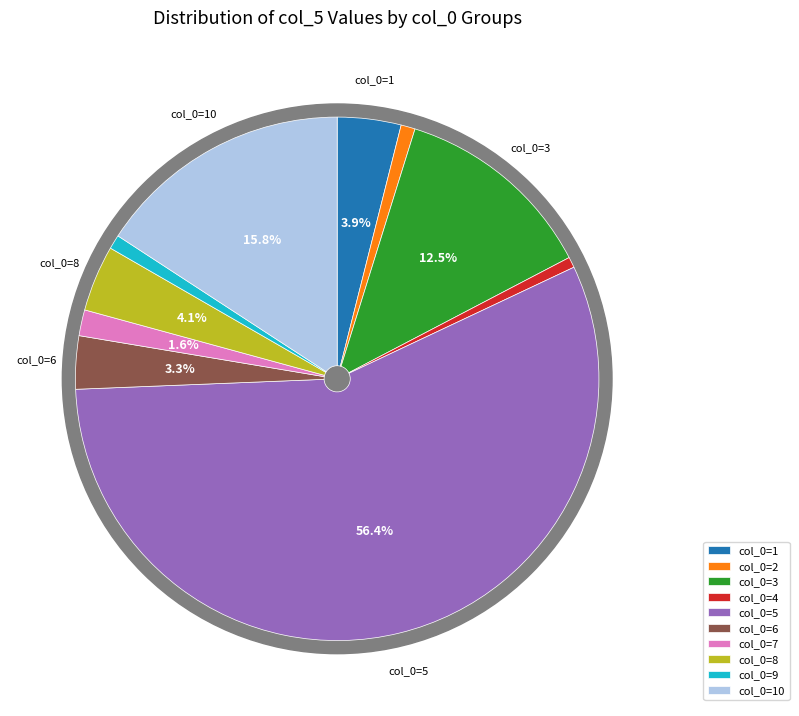

Which slice is the largest?

5